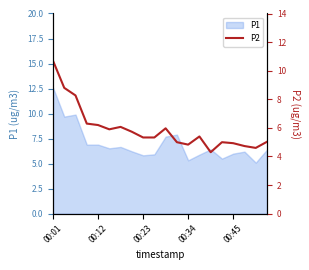

The P1 series shows 5.8 at 00:23. True or false?

True